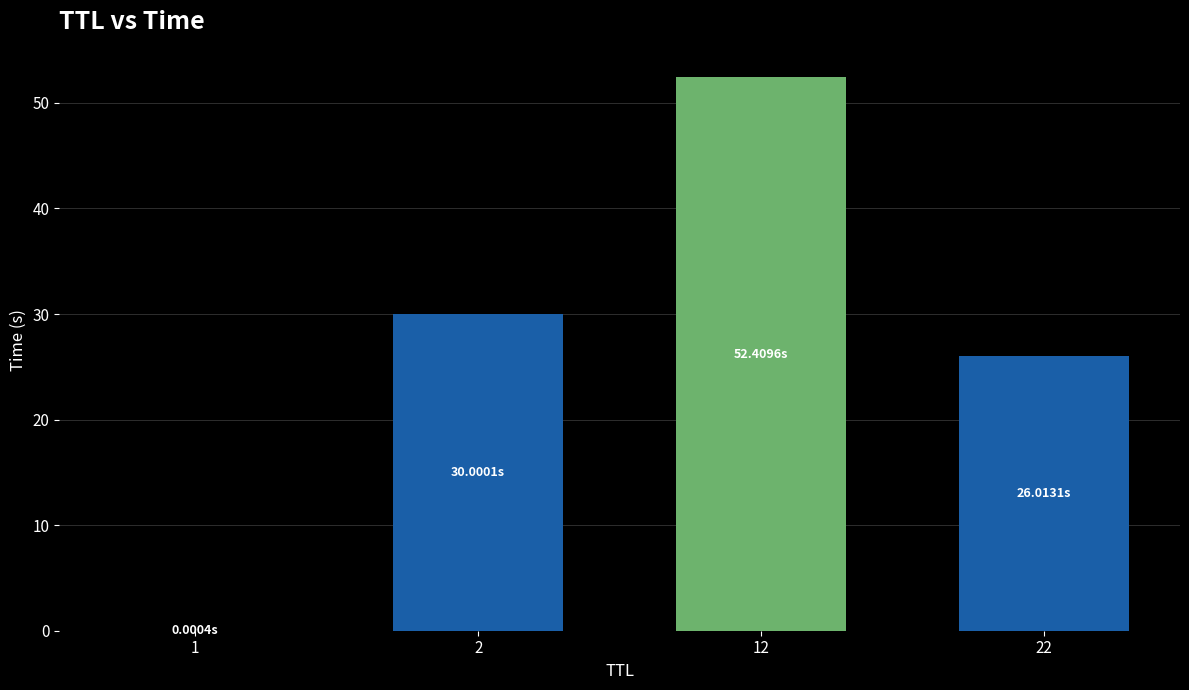

What is the sum of all values?

108.4